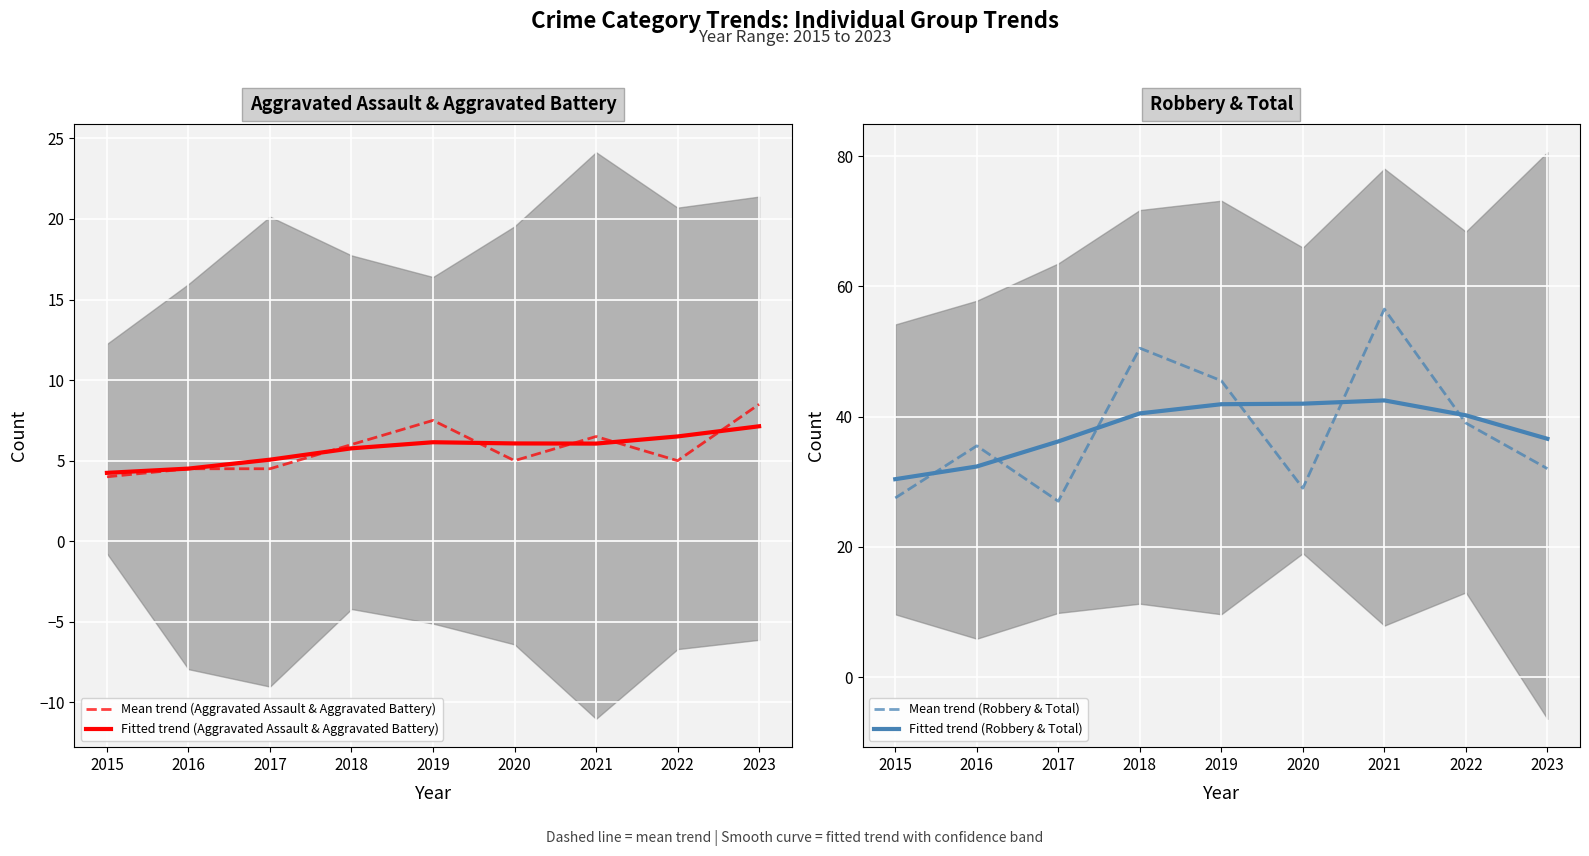

What is the difference between the Mean trend (Aggravated Assault & Aggravated Battery) values at 2020 and 2023?

3.5